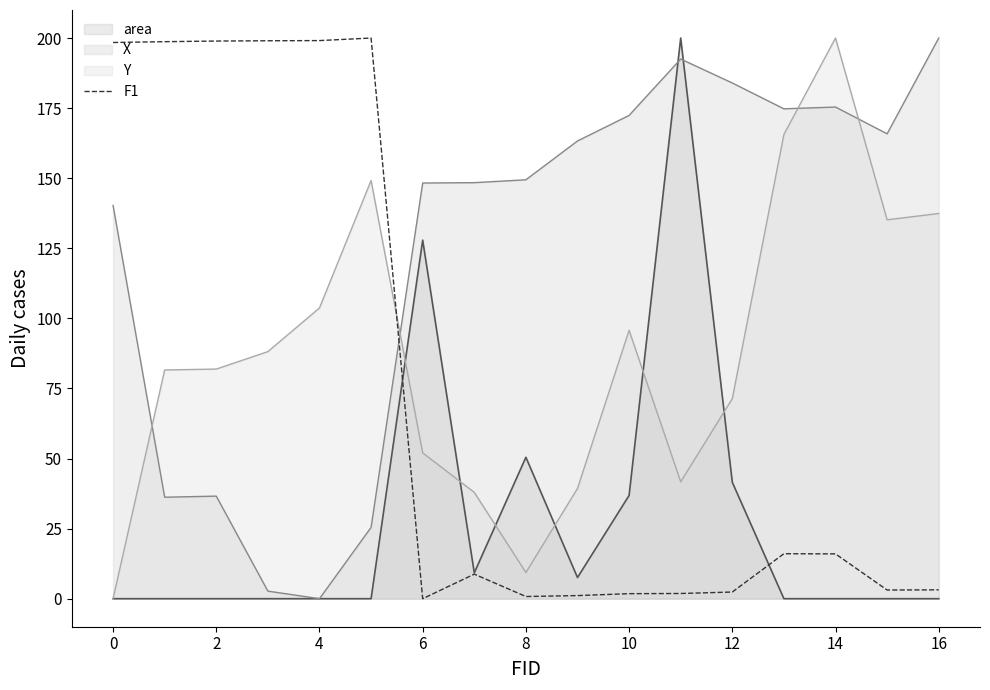

True or false: X and Y intersect in this chart.

True